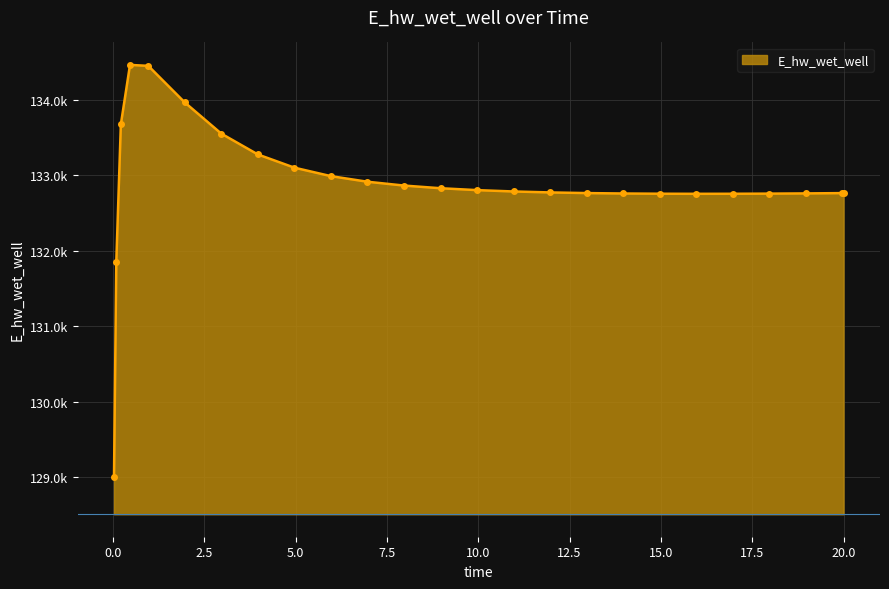

Reading left to right, list all the values displayed in this chart.

0.03125=129007.3	0.09375=131851.2	0.21875=133672.0	0.46875=134458.9	0.96875=134446.5	1.96875=133961.5	2.96875=133548.4	3.96875=133272.9	4.96875=133097.9	5.96875=132985.7	6.96875=132911.5	7.96875=132860.9	8.96875=132825.5	9.96875=132800.4	10.96875=132782.6	11.96875=132770.0	12.96875=132761.4	13.96875=132755.8	14.96875=132752.8	15.96875=132751.7	16.96875=132752.2	17.96875=132754.1	18.96875=132757.0	19.96875=132761.0	20.0=132761.1